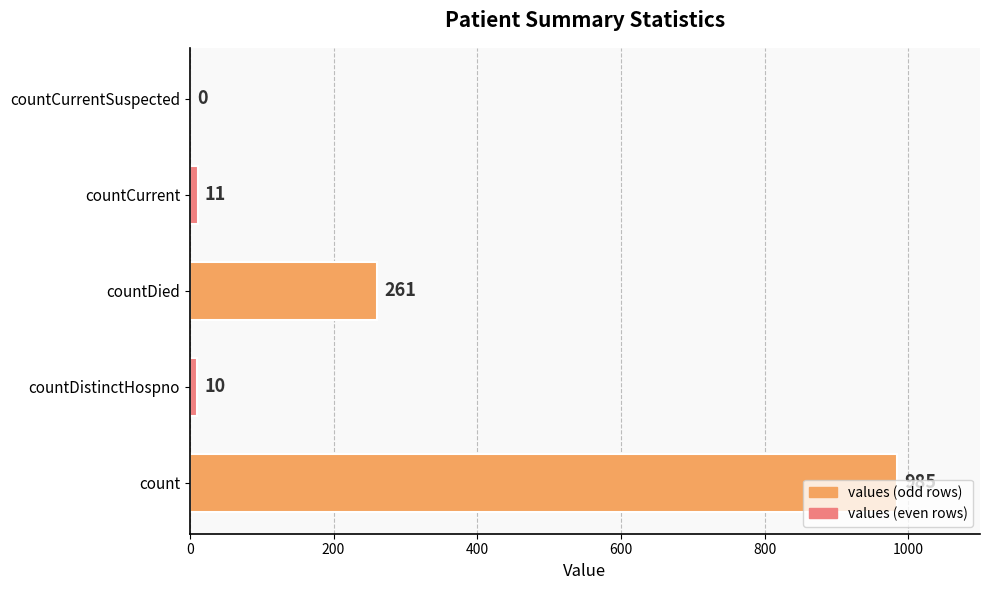

The chart shows a value of 10 at countDistinctHospno. True or false?

True